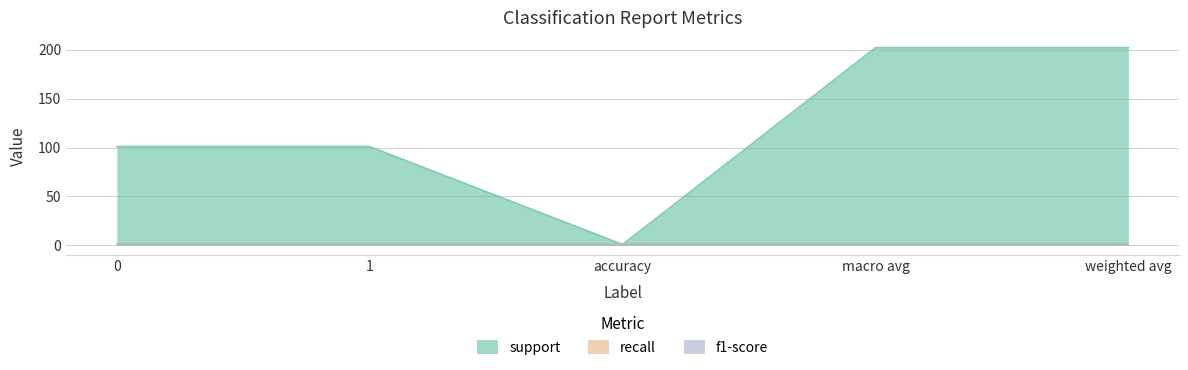

Reading left to right, what are all the values shown in this chart?

support: 101	101	1	202	202
recall: 1	1	1	1	1
f1-score: 1	1	1	1	1